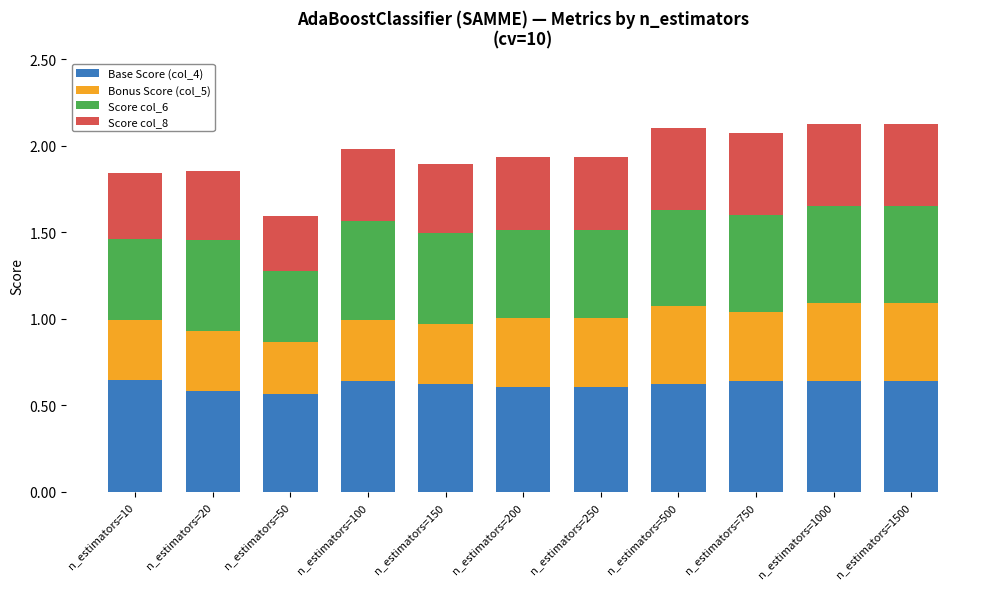

What is the total value across all series at n_estimators=200?

1.9